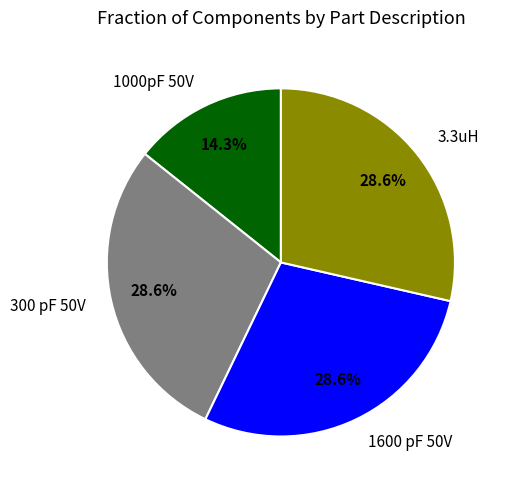

How many slices are in this pie chart?

4